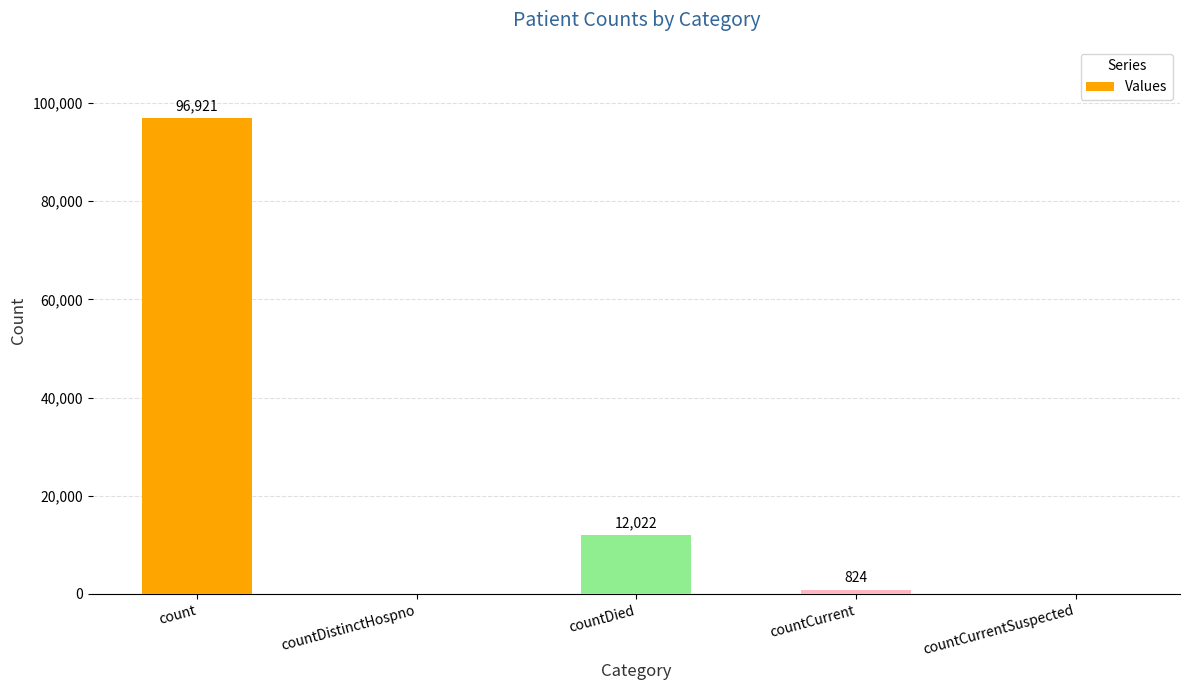

What is the ratio of the value at countDied to the value at countCurrent?

14.6